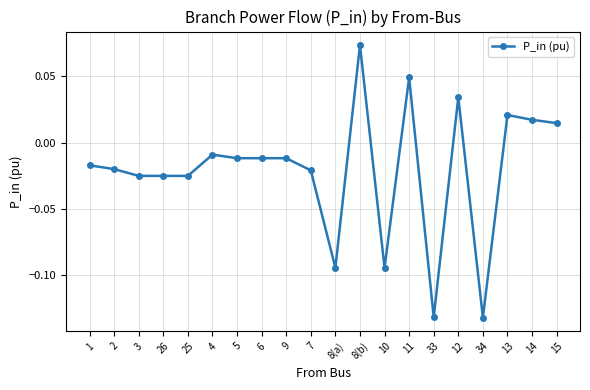

The value at 33 is -0.2. True or false?

False